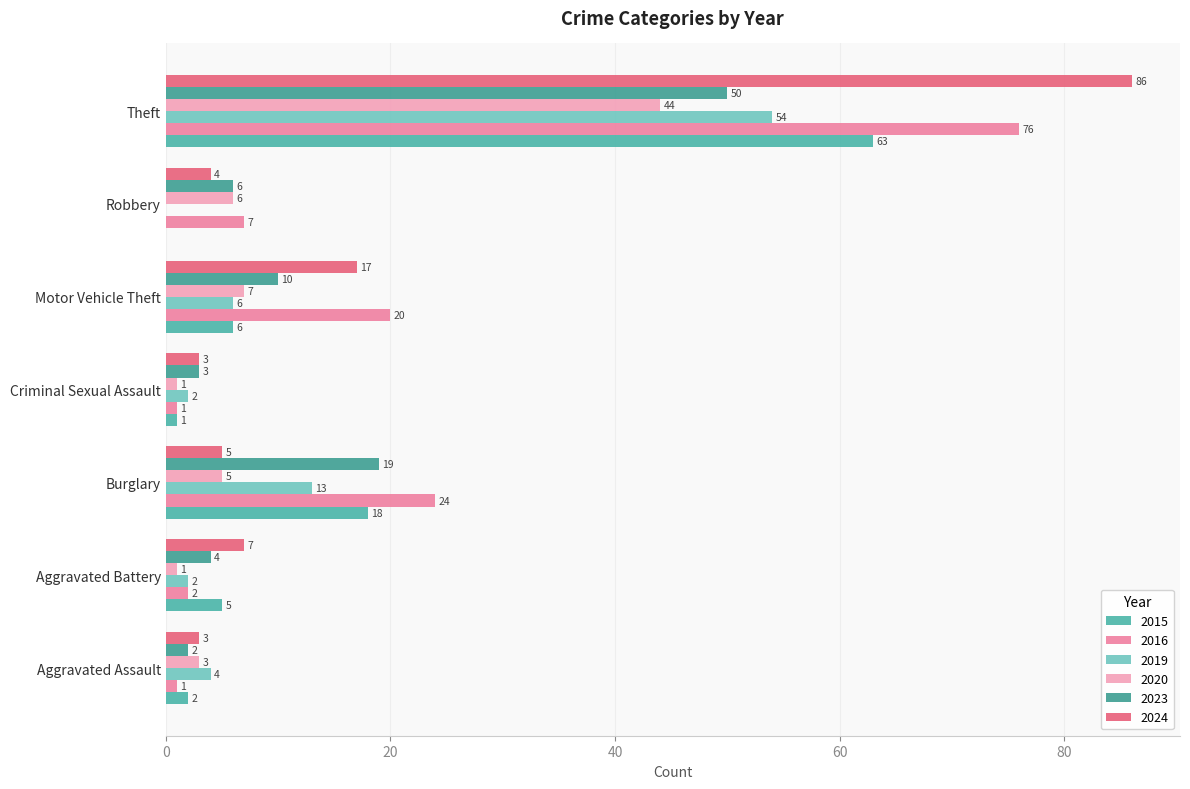

At which label is 2020 closest to 22?

Motor Vehicle Theft